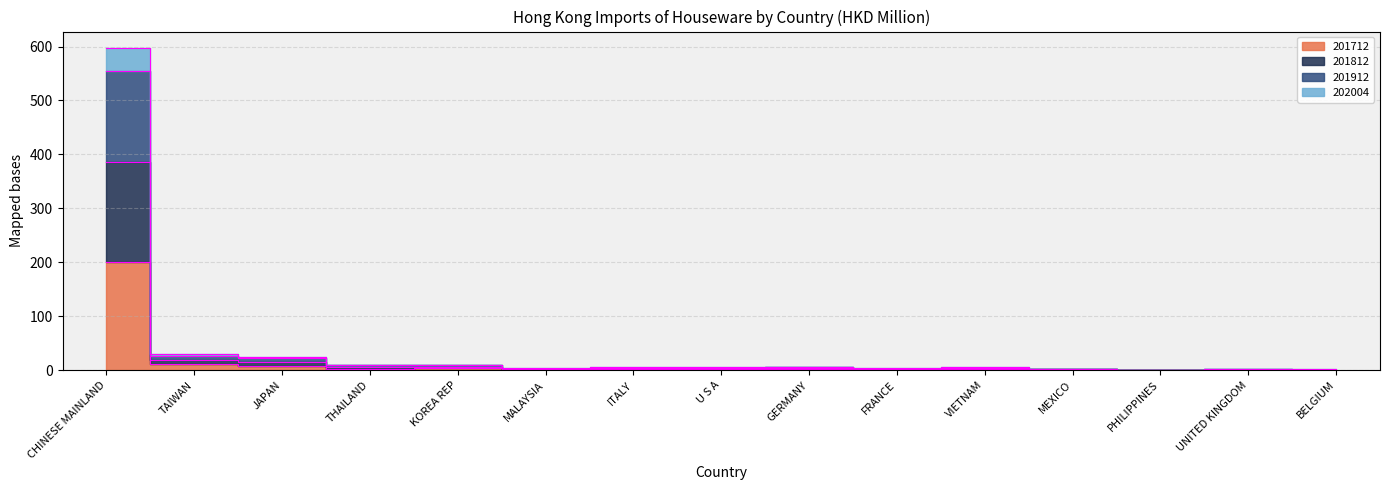

What is the value of the 202004 point at the 2nd from the left?

29.2